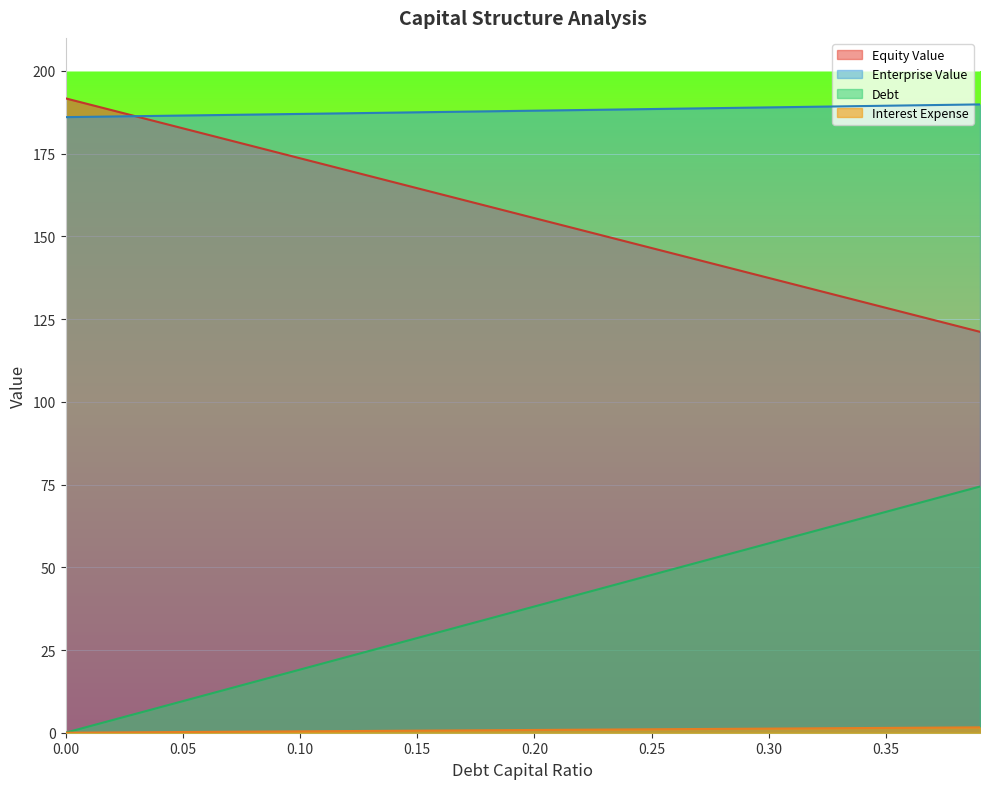

What is the total value across all series at 0.37?

386.6